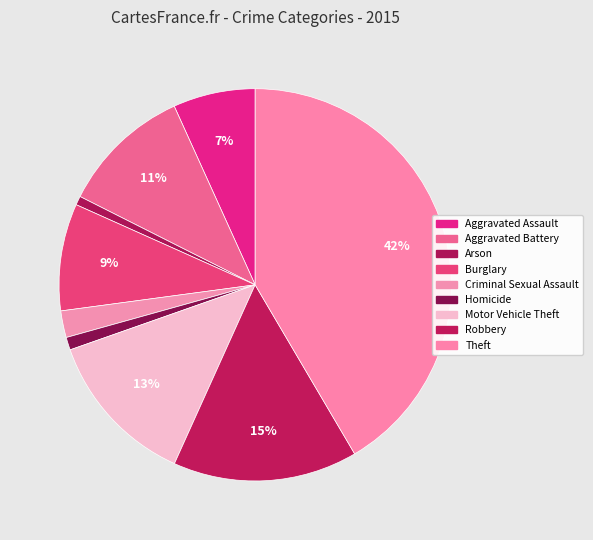

Approximately how many times larger is the value at Motor Vehicle Theft compared to Theft?

0.3